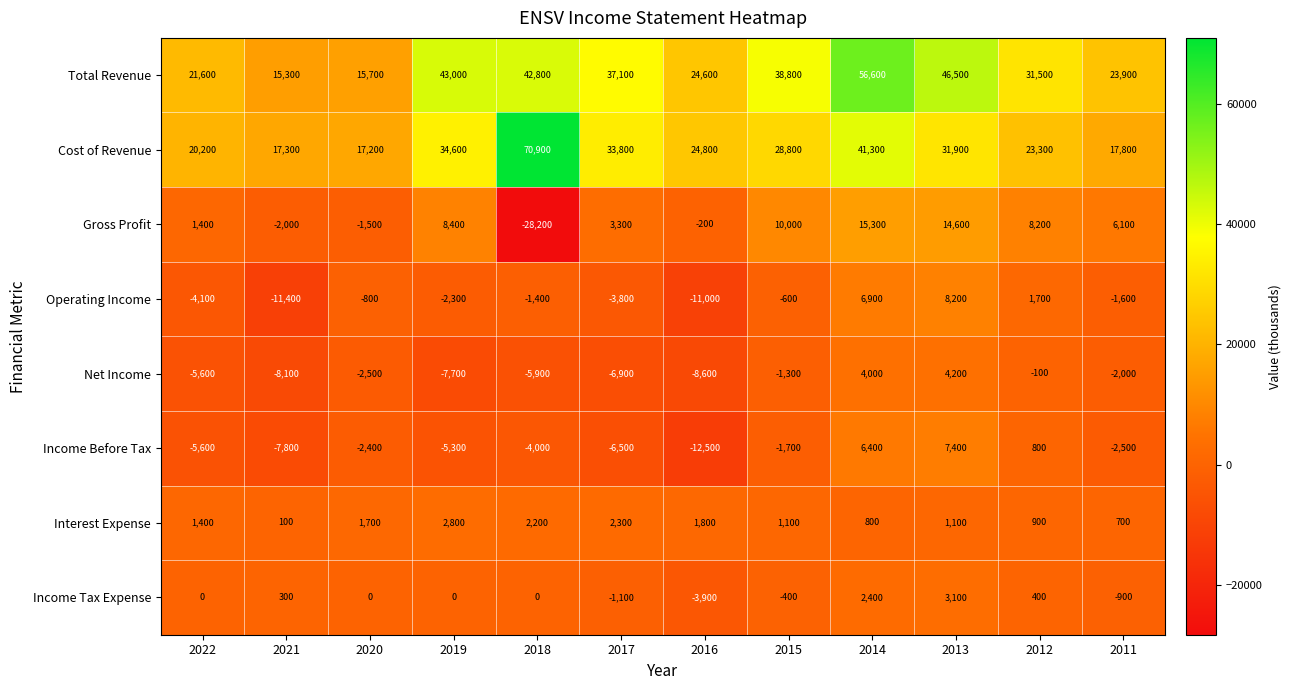

Which series changed the most between 2020 and 2012?

Total Revenue